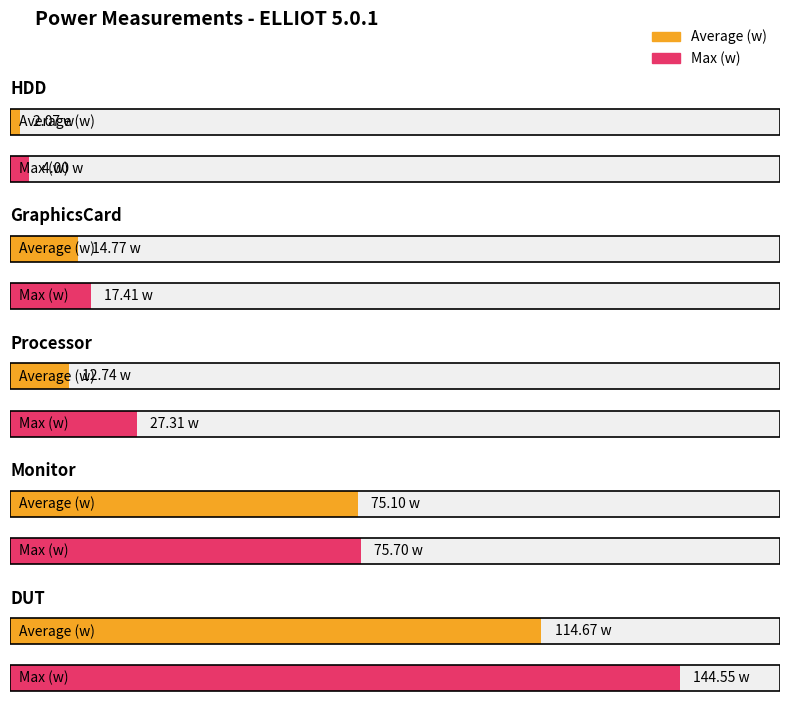

The value of Average (w) at DUT is 114.7. True or false?

True